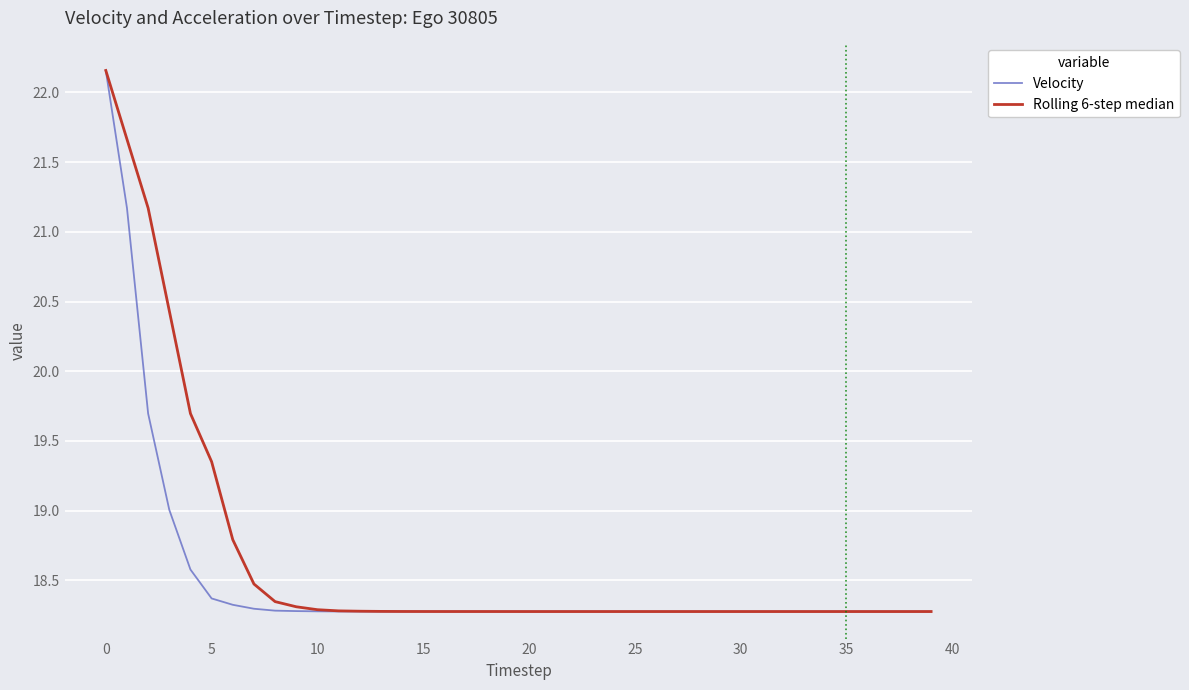

True or false: Velocity and Rolling 6-step median intersect in this chart.

False